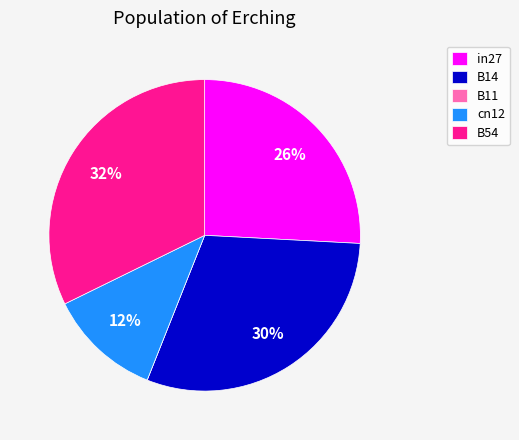

Which slice is the largest?

B54